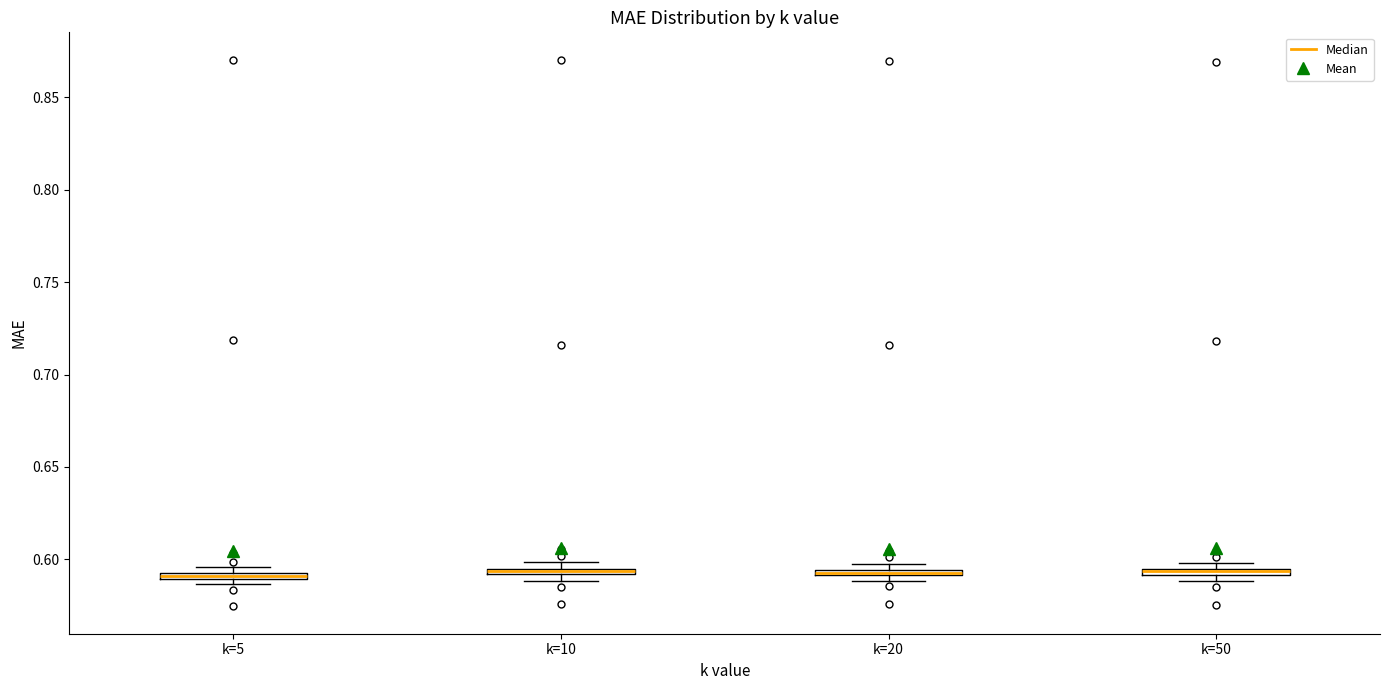

Where is the upper edge of the box for k=5 on the y-axis? The values are not printed on the chart, so give them approximately, as read against the axis.

0.595